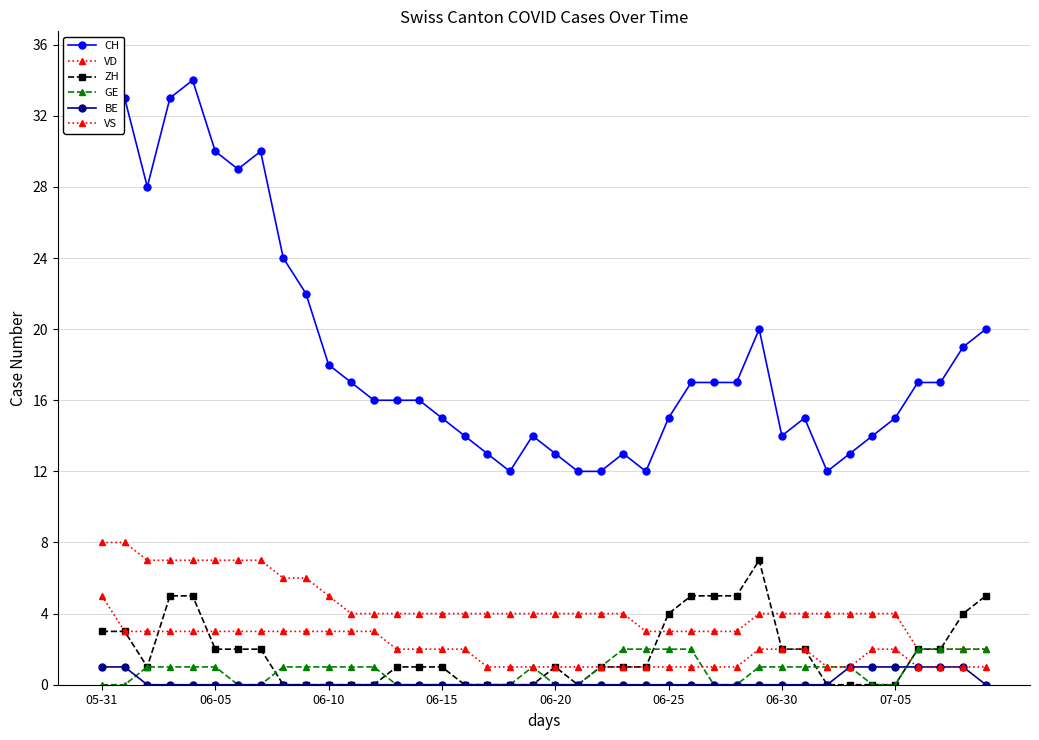

How many values in ZH are above zero?

26